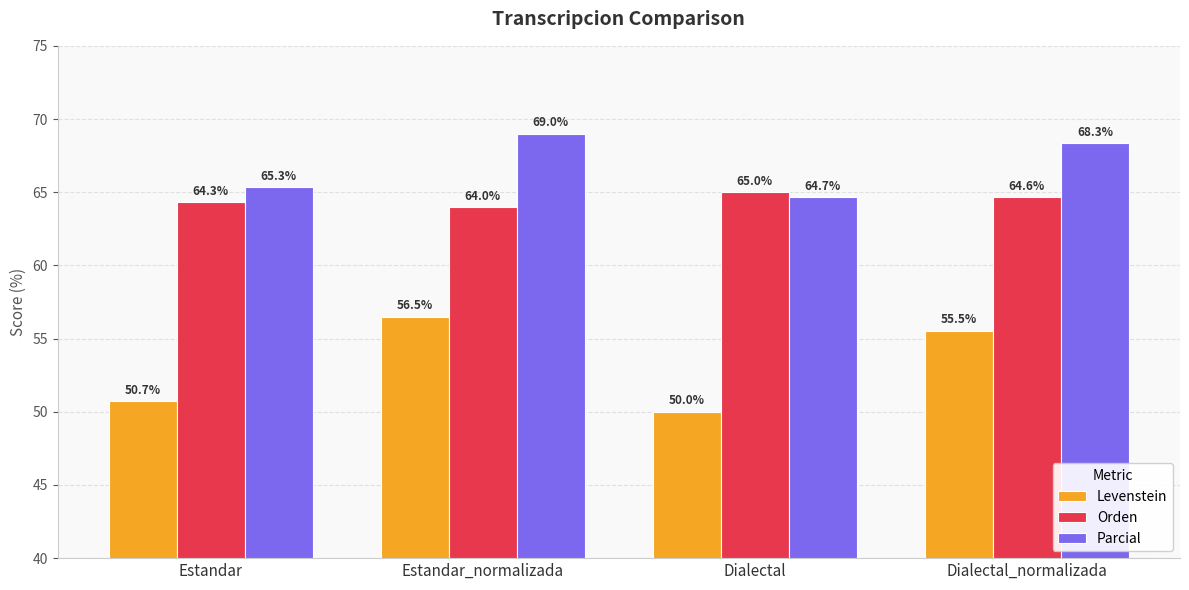

Does the chart contain any negative values?

No